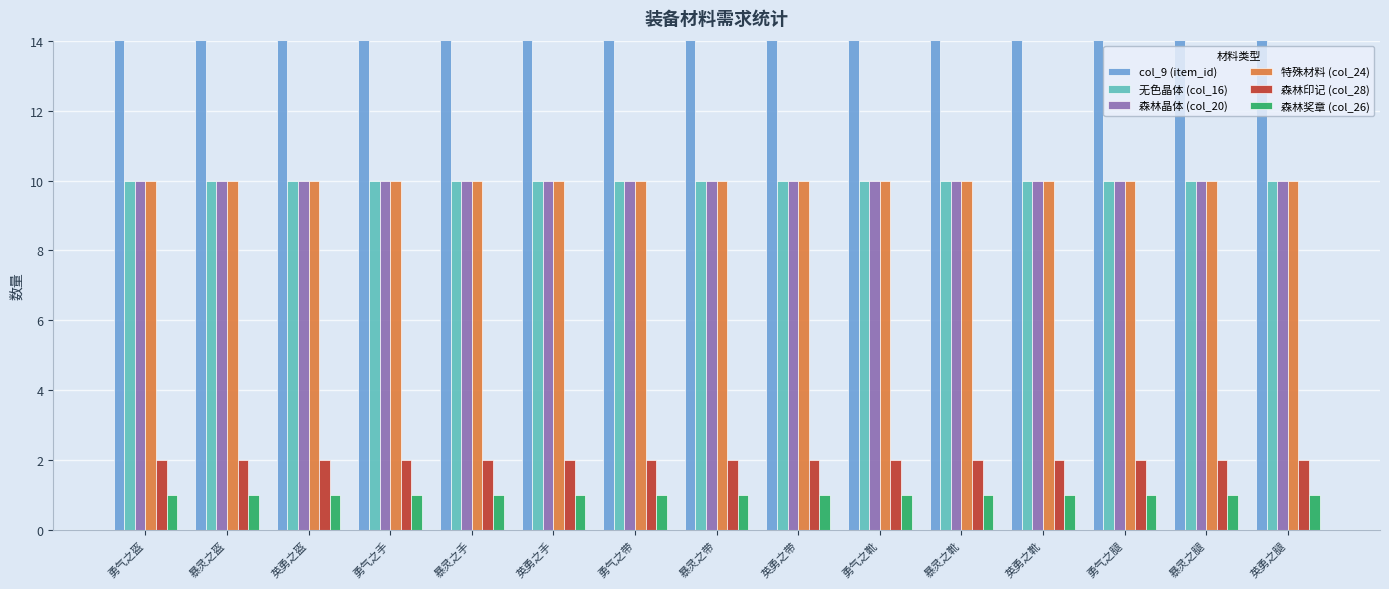

What is the average value of the 森林晶体 (col_20) series?

10